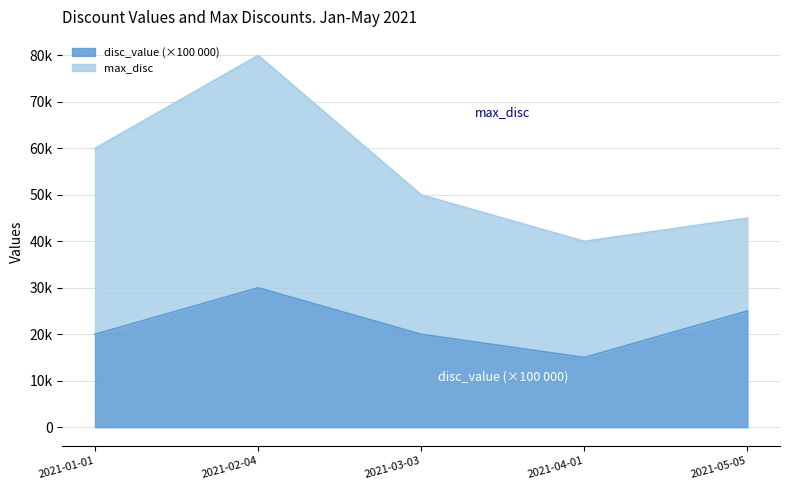

List the labels in order of value, largest first.

2021-02-04, 2021-05-05, 2021-01-01, 2021-03-03, 2021-04-01